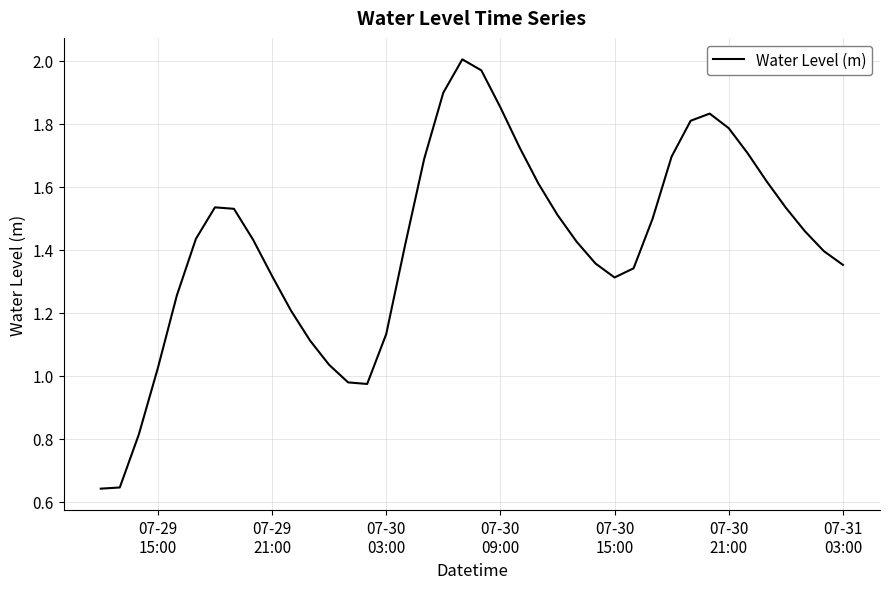

What is the difference between the second highest and second lowest values?

1.3